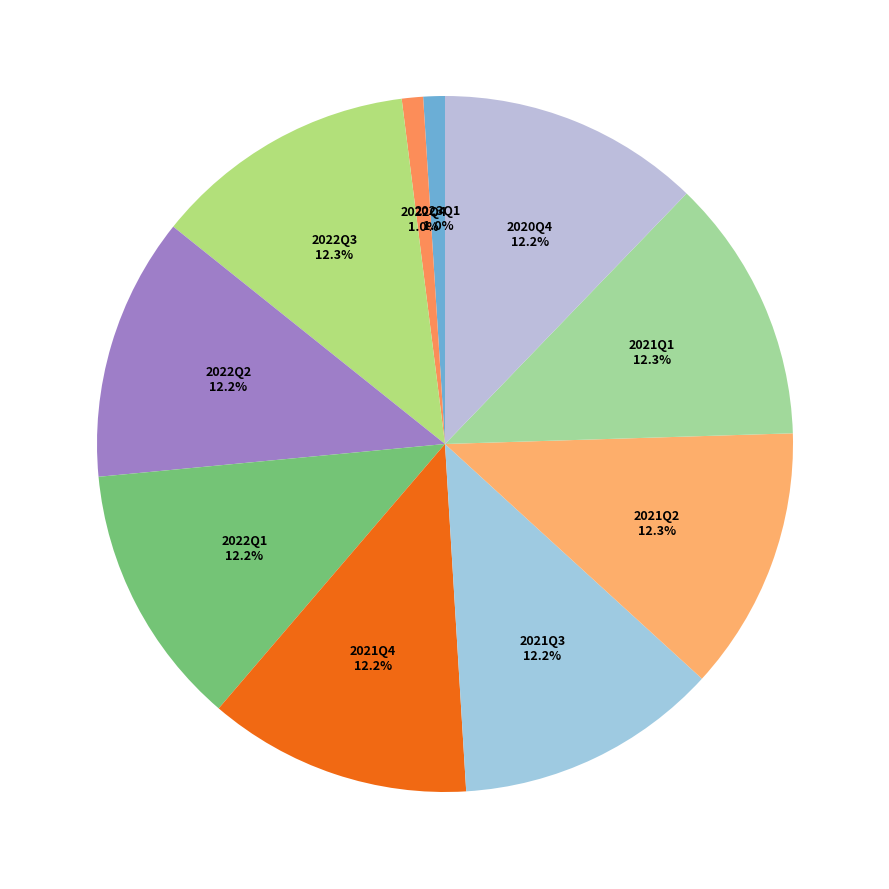

How much of the chart is everything except 2022Q2?

87.8%